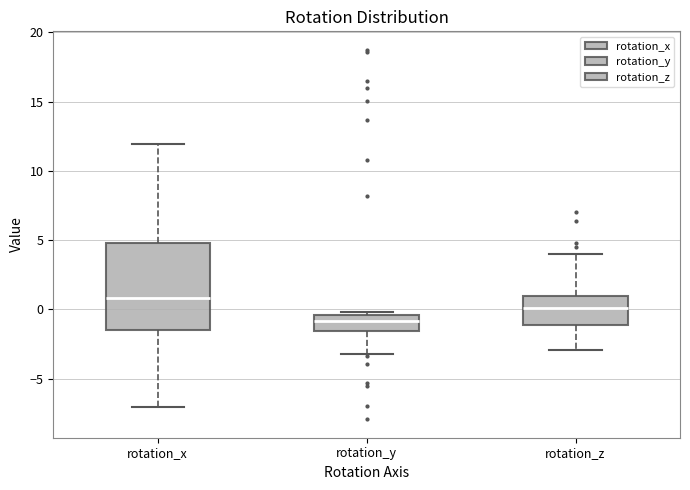

Where does the lower whisker of the box for rotation_y end on the y-axis? The values are not printed on the chart, so give them approximately, as read against the axis.

-3.0